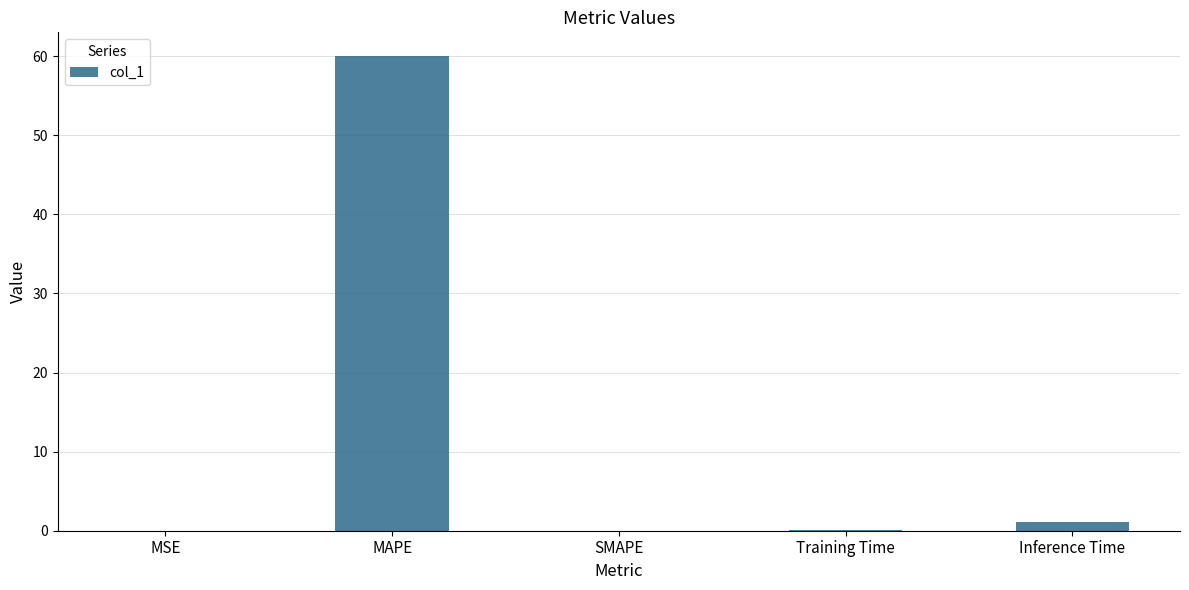

What is the change in value from Training Time to Inference Time?

+0.9